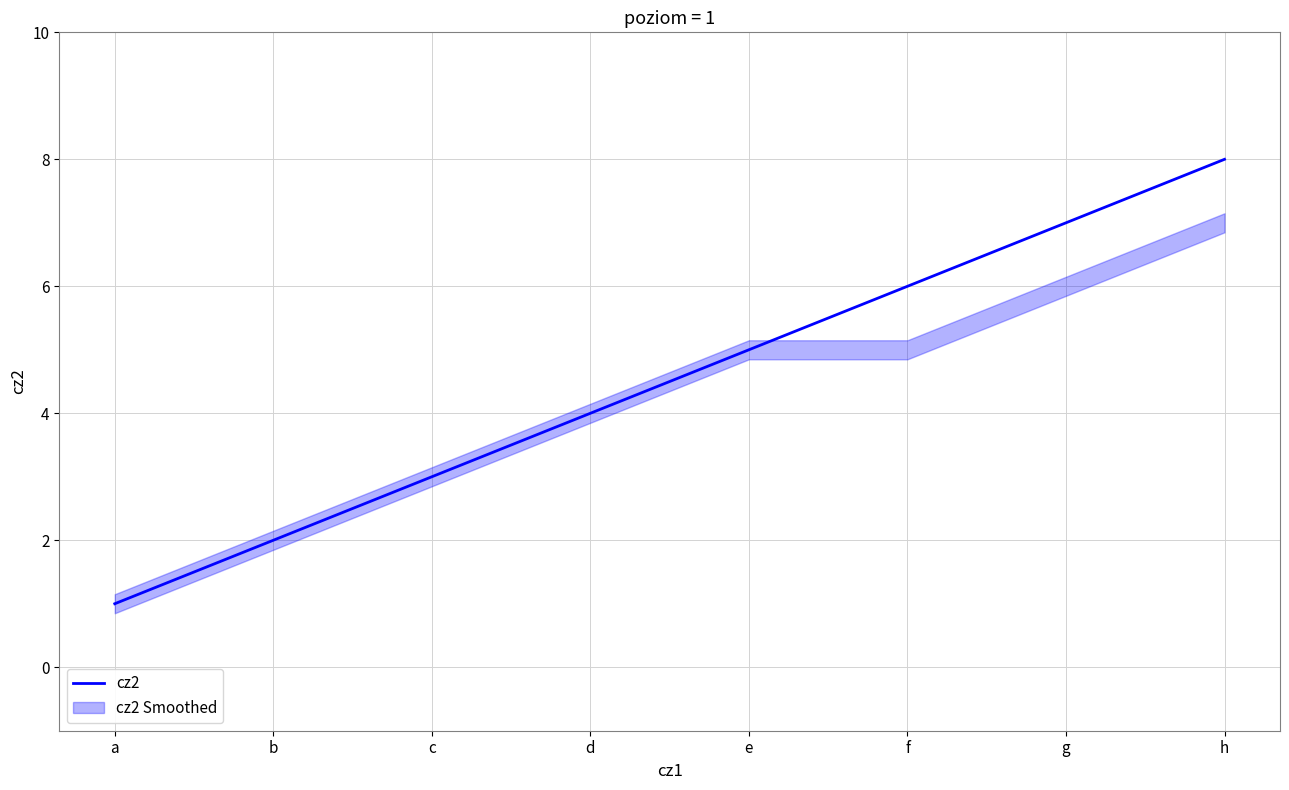

What is the approximate value at f?

6